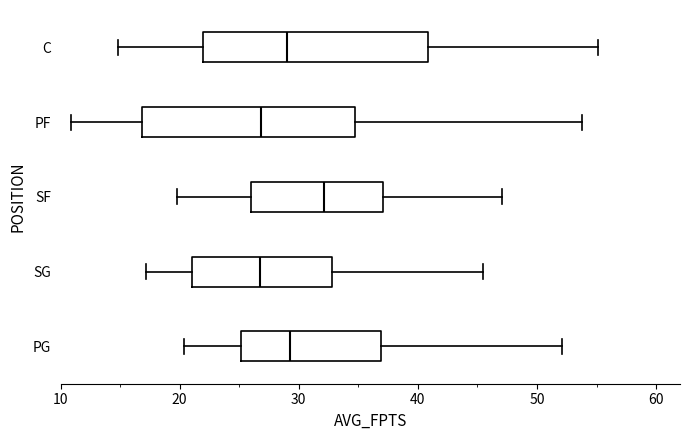

Reading bottom to top, transcribe this box plot: for each box, give where its median line is, the range the box spans, and where its two whiskers end, as read against the x-axis. The values are not printed on the chart, so give them approximately, as read against the axis.

PG: median 29, box 25 to 37, whiskers 20 to 52
SG: median 27, box 21 to 33, whiskers 17 to 46
SF: median 32, box 26 to 37, whiskers 20 to 47
PF: median 27, box 17 to 35, whiskers 11 to 54
C: median 29, box 22 to 41, whiskers 15 to 55